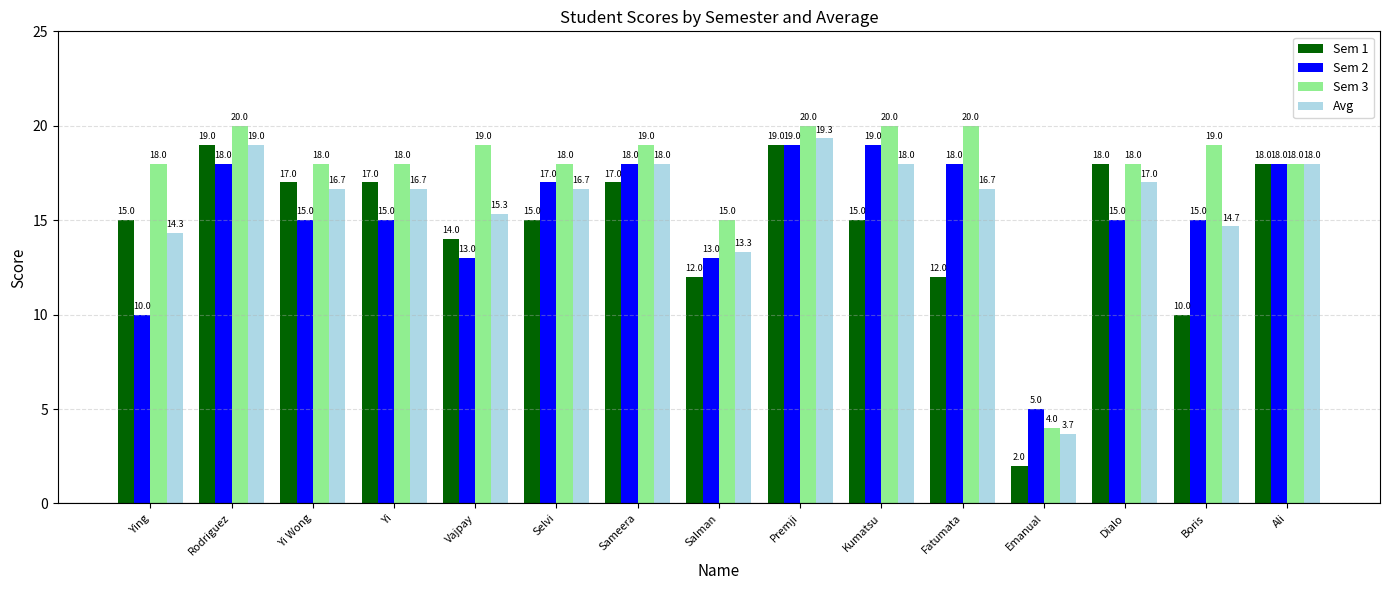

List the series in order of their overall mean, lowest first.

Sem 1, Sem 2, Avg, Sem 3